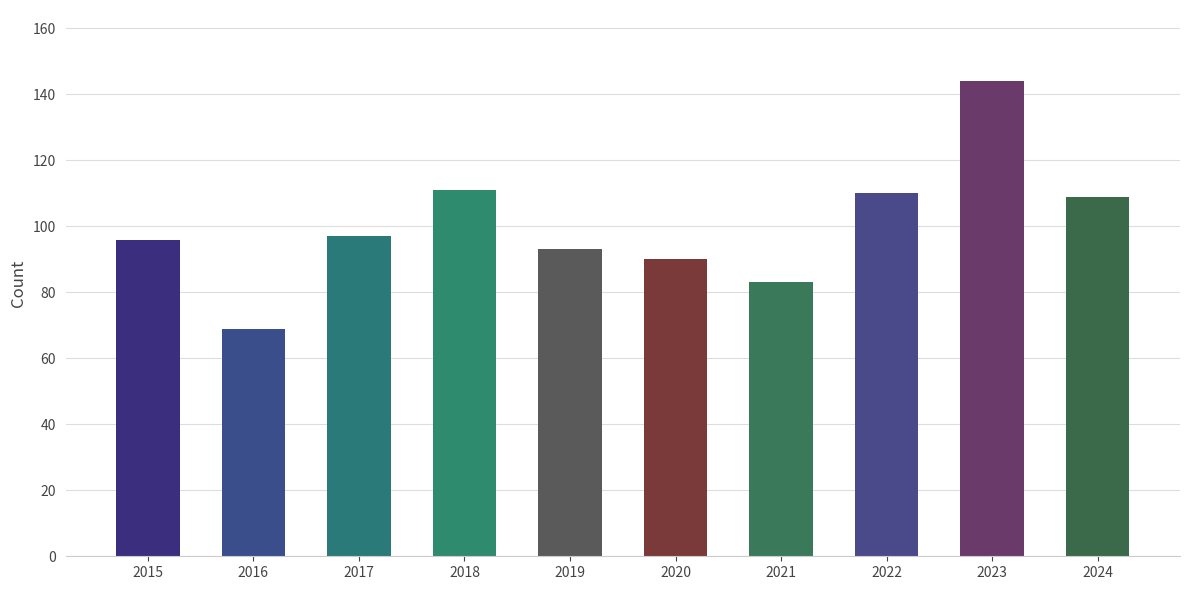

Reading left to right, transcribe all the data shown in this chart.

2015=96	2016=69	2017=97	2018=111	2019=93	2020=90	2021=83	2022=110	2023=144	2024=109